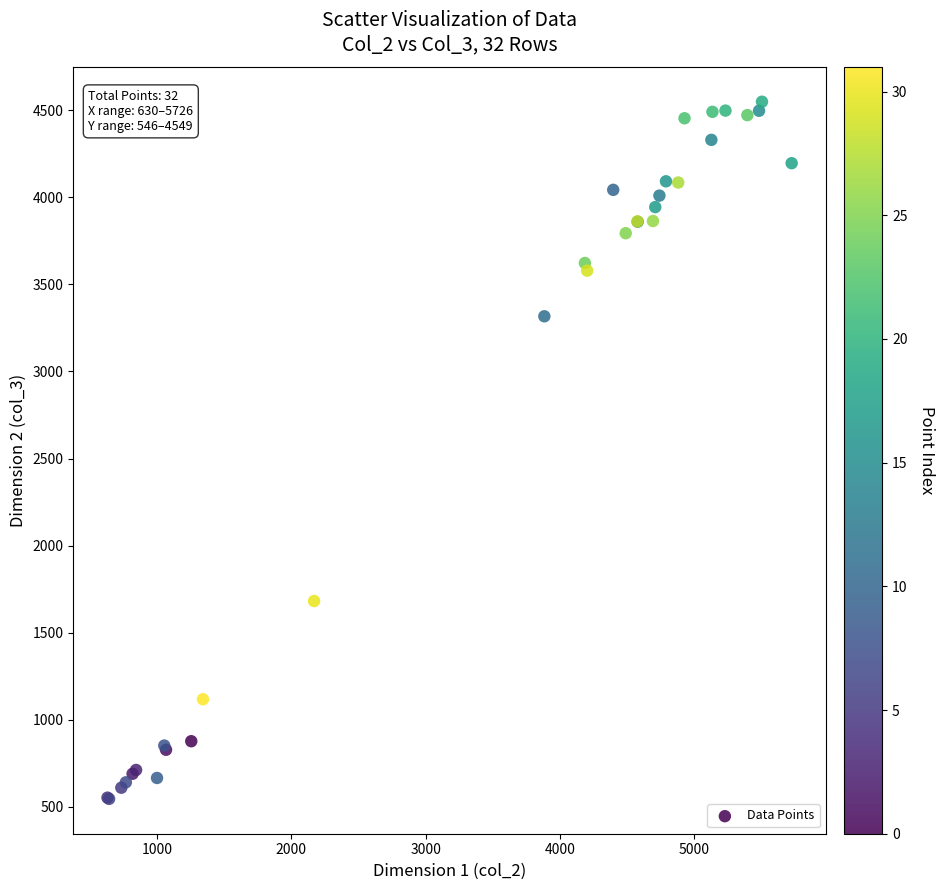

What Y value in the scatter plot is closest to 2547?

3317